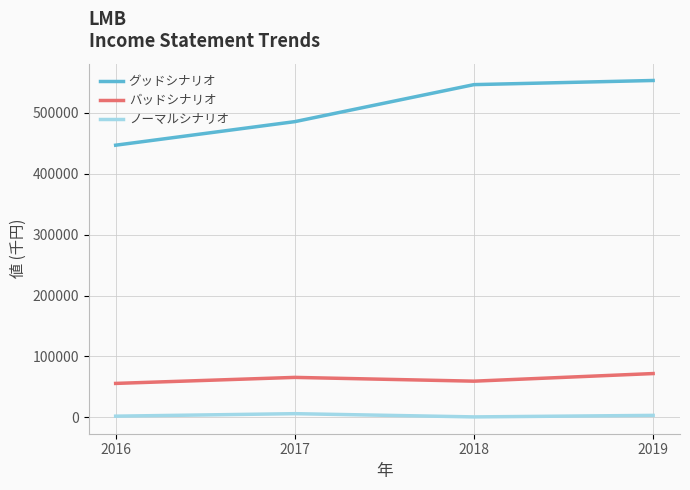

True or false: バッドシナリオ and ノーマルシナリオ cross at least once.

False